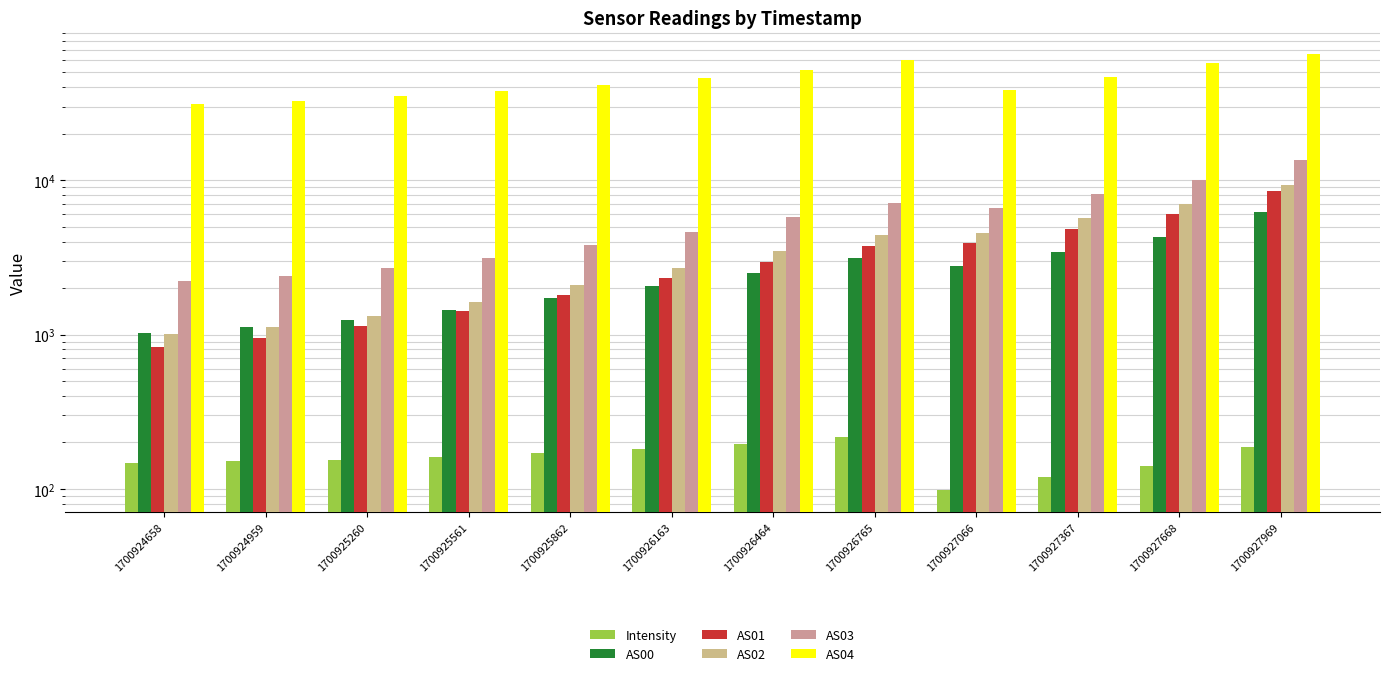

What is the value of the AS03 bar at the 9th from the left?

6577.0